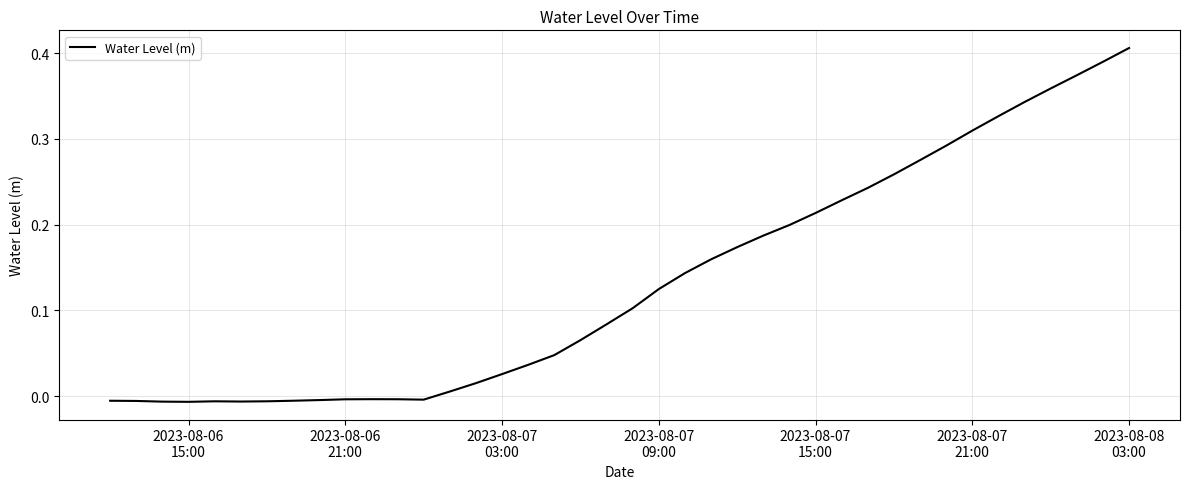

How many lines are shown in the chart?

1